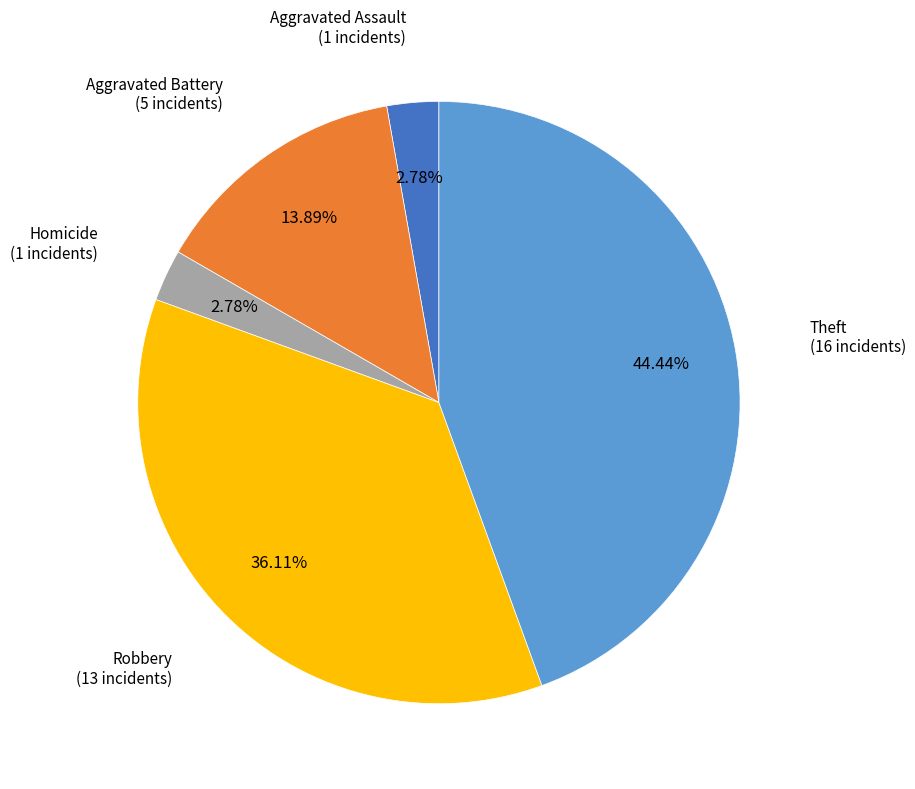

How many segments does this pie chart have?

5